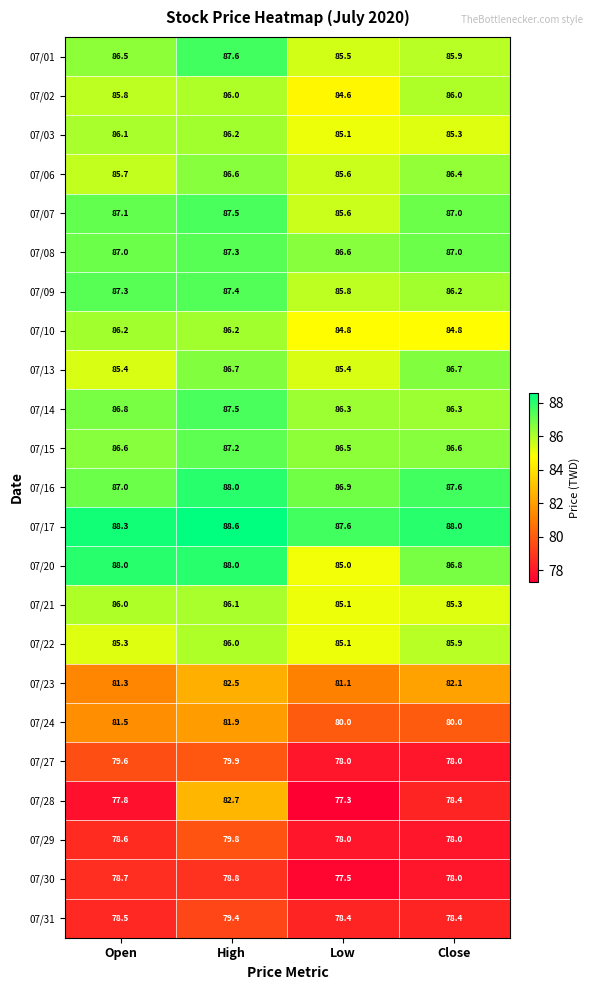

What is the total value across all series at Low?

1921.8